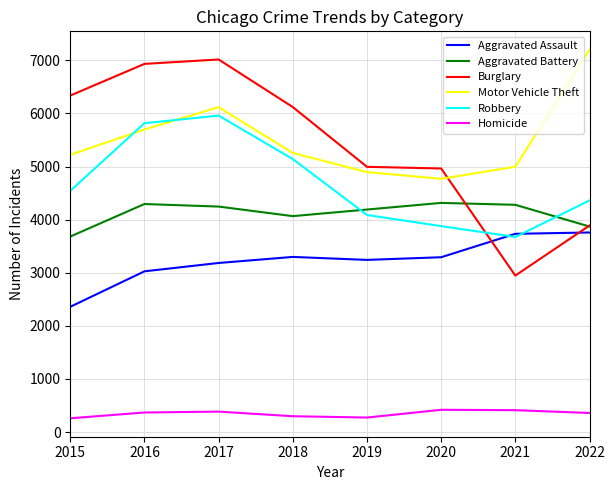

Count the number of categories in the chart.

8